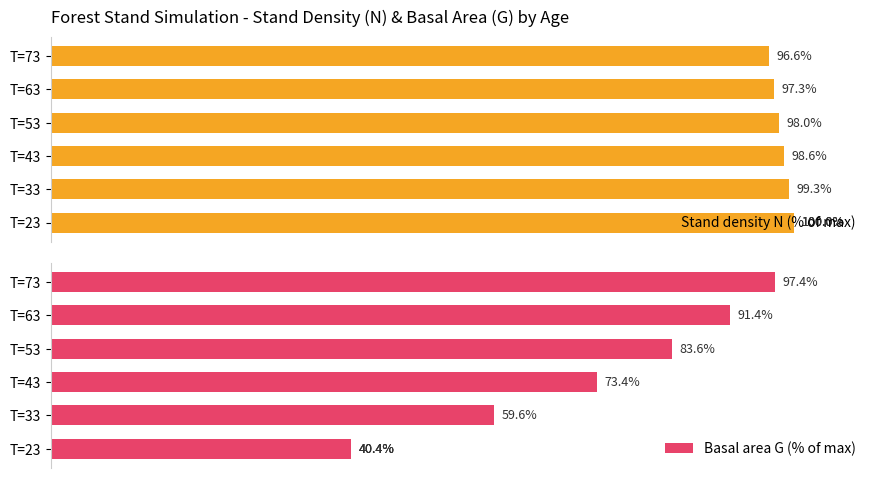

What is the maximum value shown in the chart?

100.0